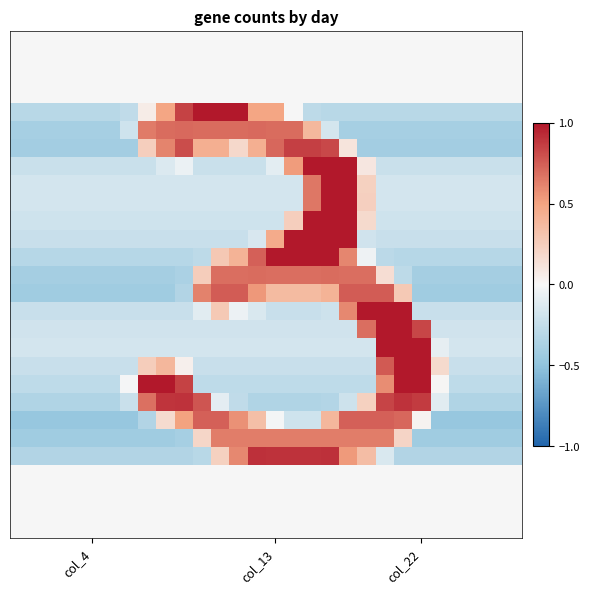

How many series are shown in this chart?

28